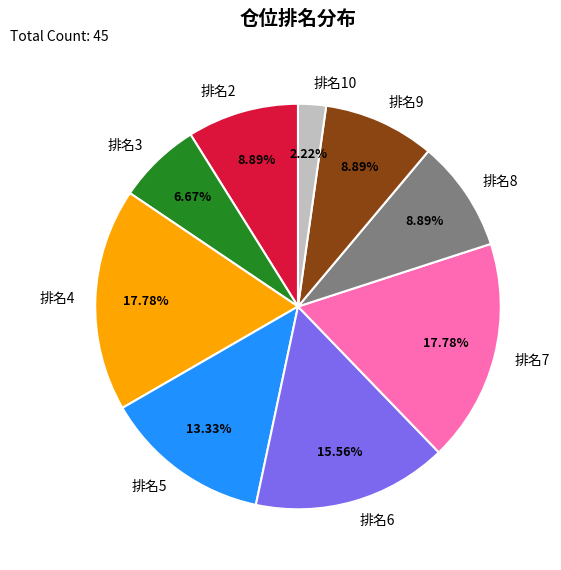

Which has a higher value, 排名4 or 排名2?

排名4